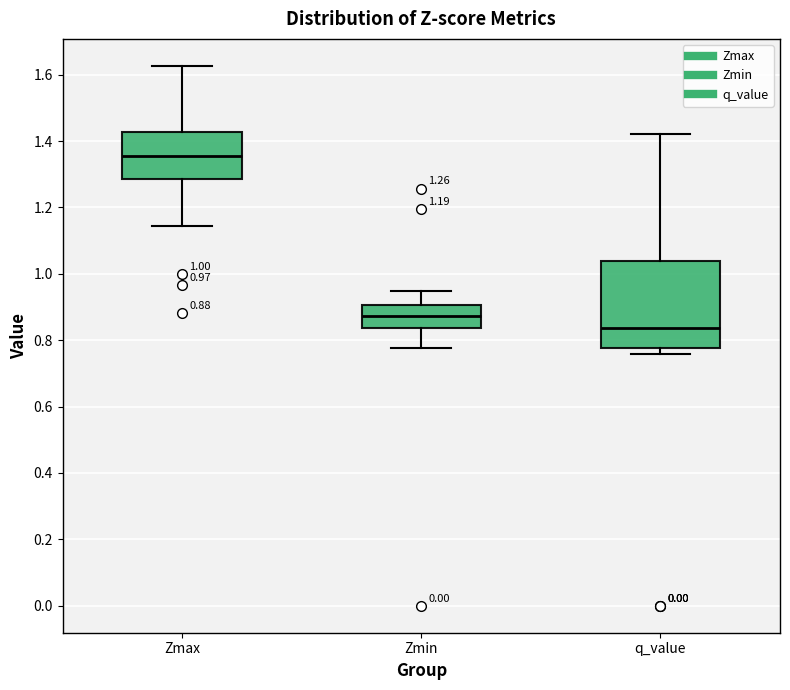

Which box's median line is the lowest?

q_value